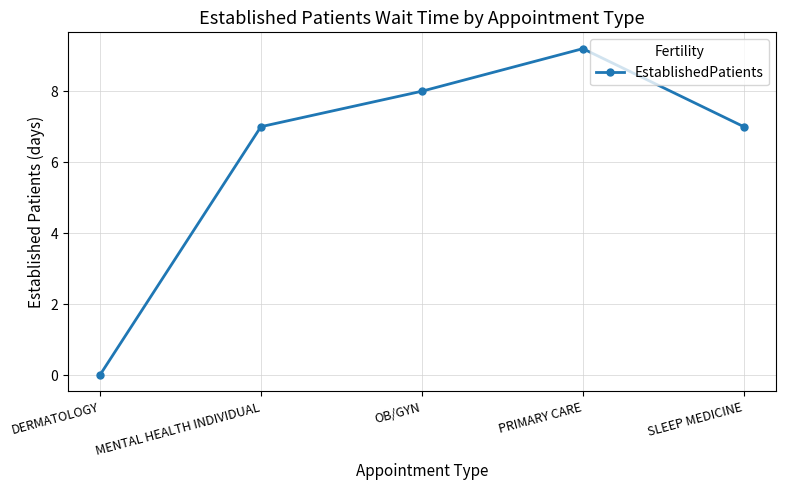

Reading left to right, extract all data points from this chart.

DERMATOLOGY=0.0	MENTAL HEALTH INDIVIDUAL=7.0	OB/GYN=8.0	PRIMARY CARE=9.2	SLEEP MEDICINE=7.0